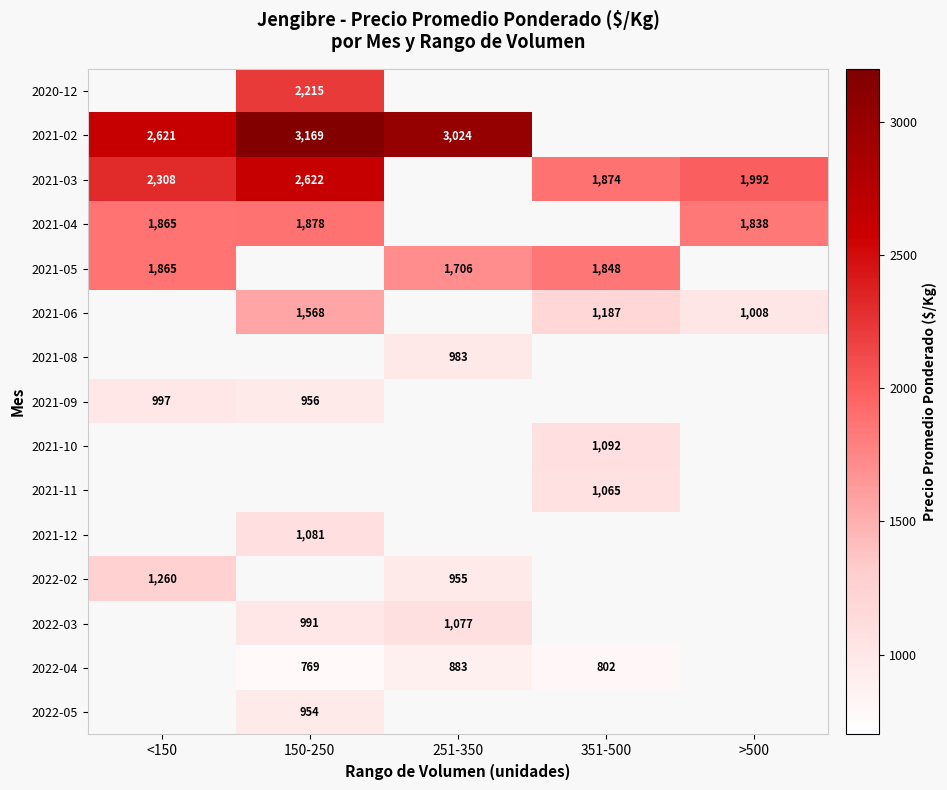

True or false: 2021-03 has a value of 967 at <150.

False